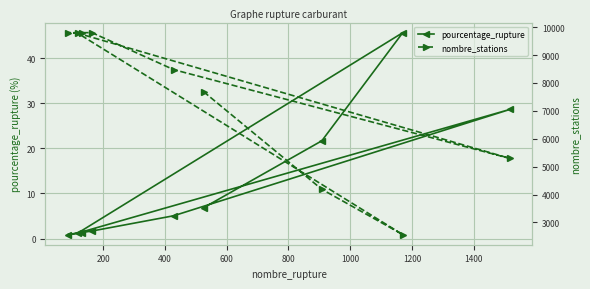

How many interior local valleys does the pourcentage_rupture series have?

2